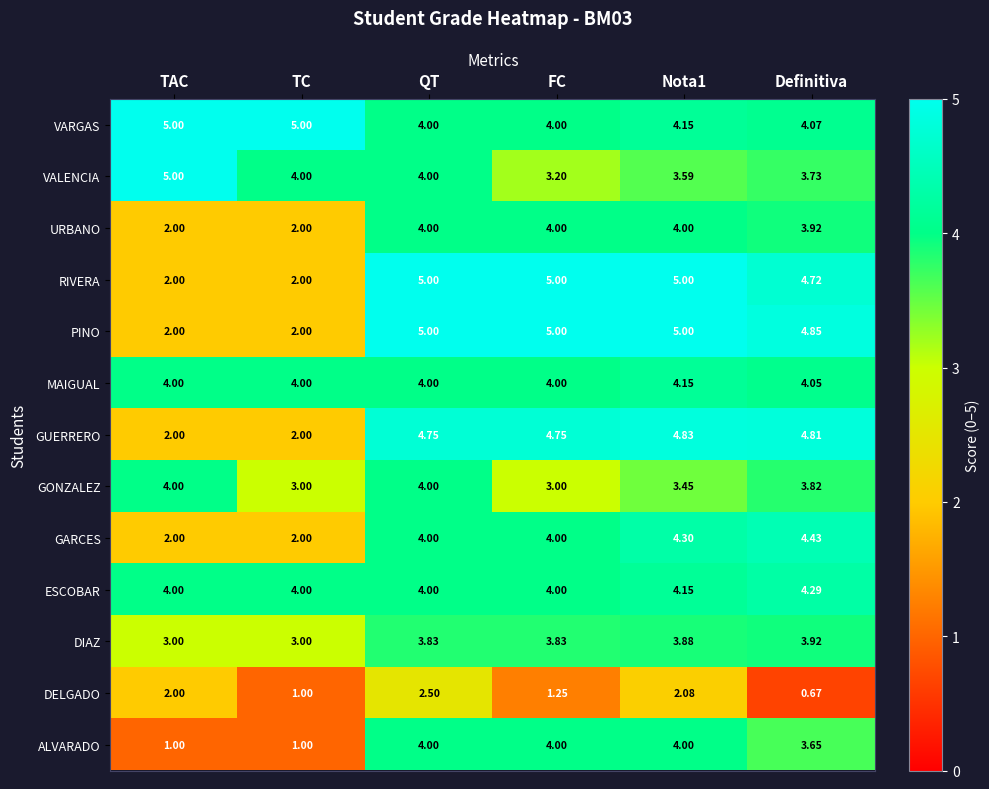

Count the number of data series in this chart.

13